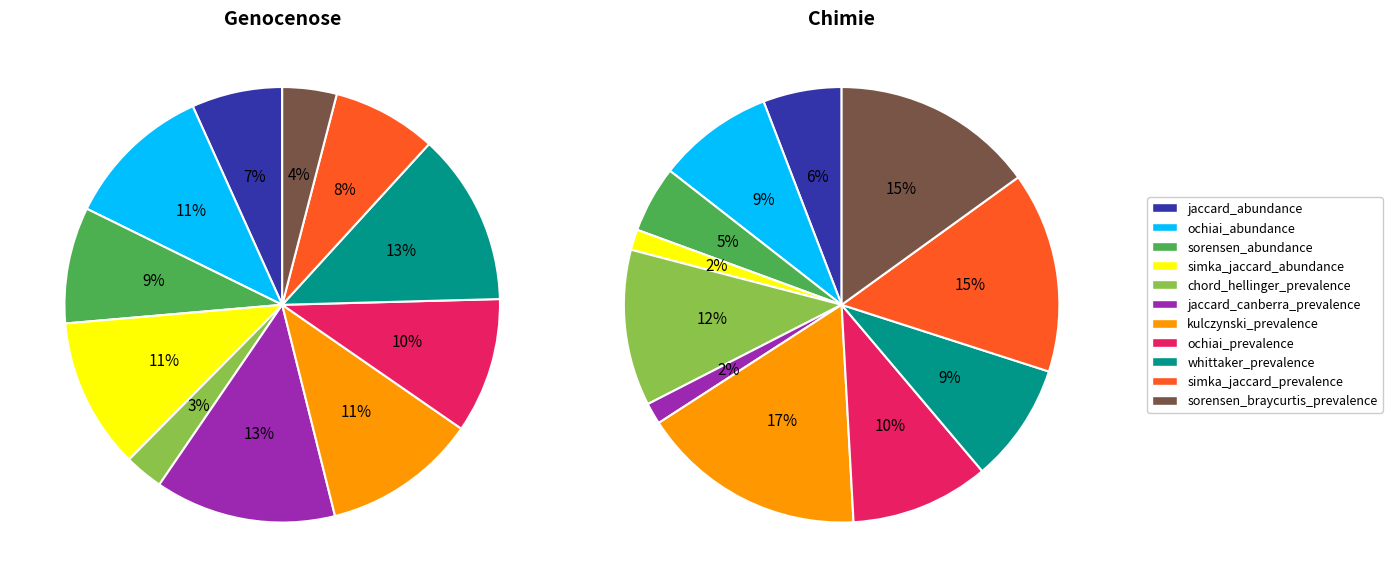

How many segments does this pie chart have?

11